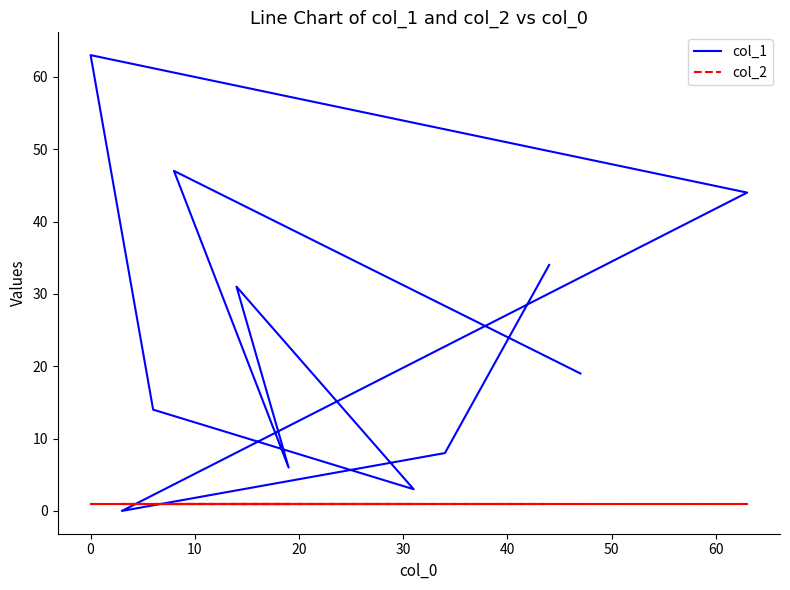

True or false: col_2 has a value of 1 at 40.

True